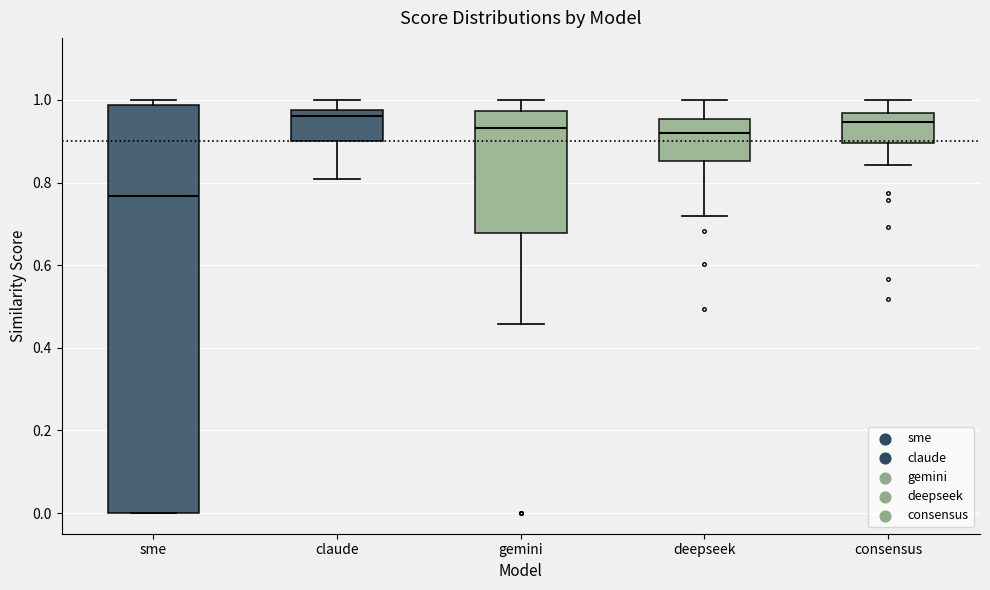

Which box is the tallest, from its lower edge to its upper edge?

sme